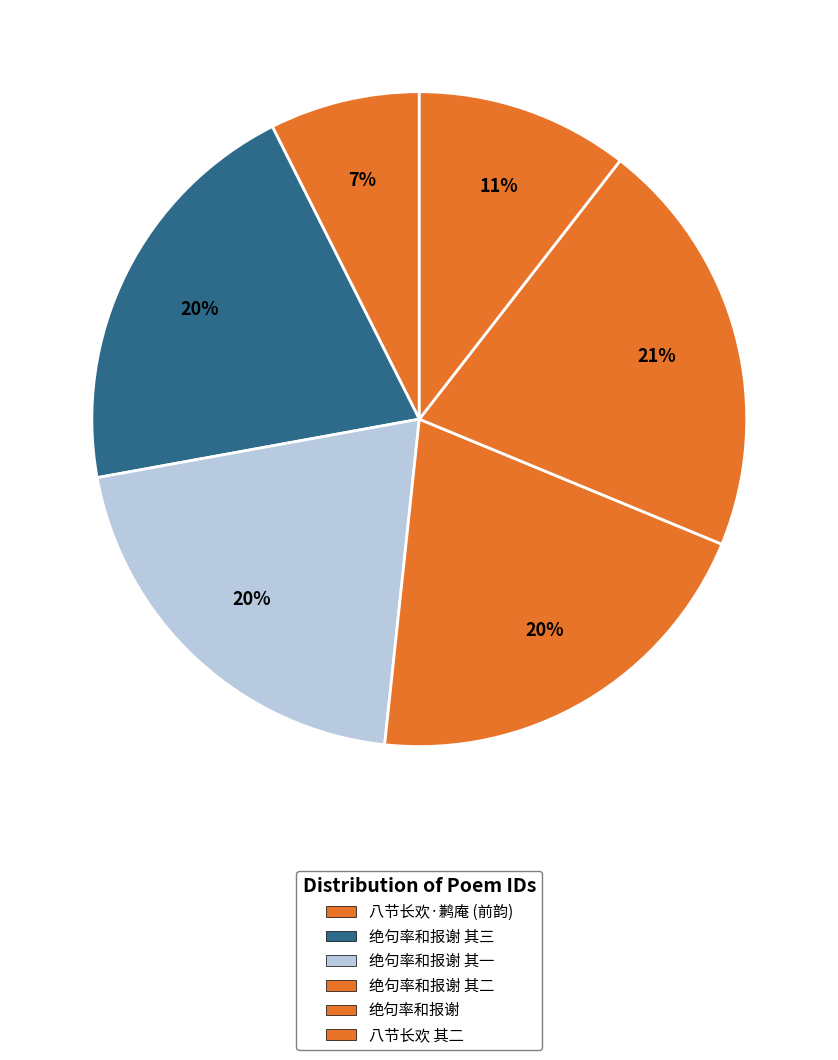

How many slices are in this pie chart?

6